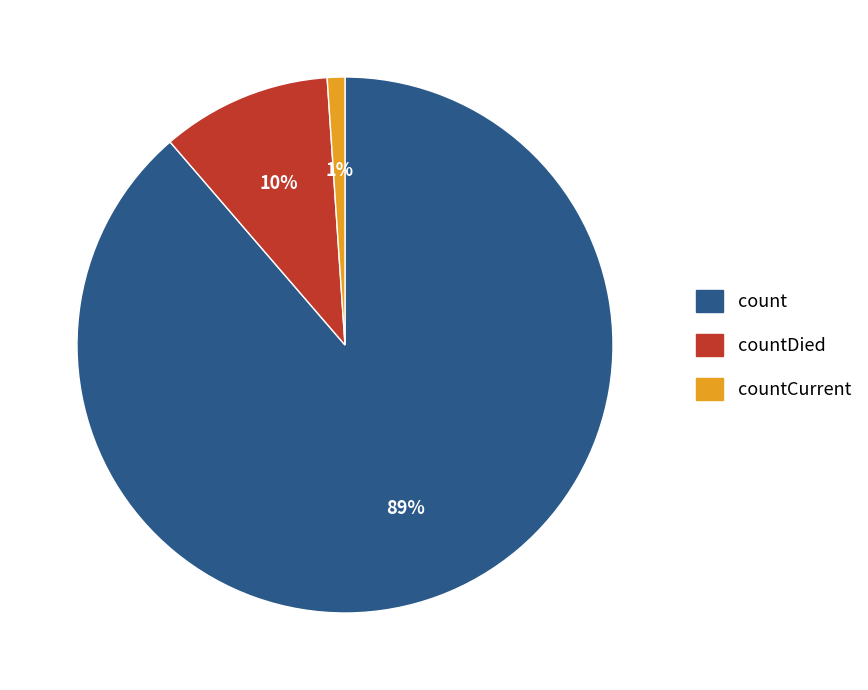

How many slices are in this pie chart?

3